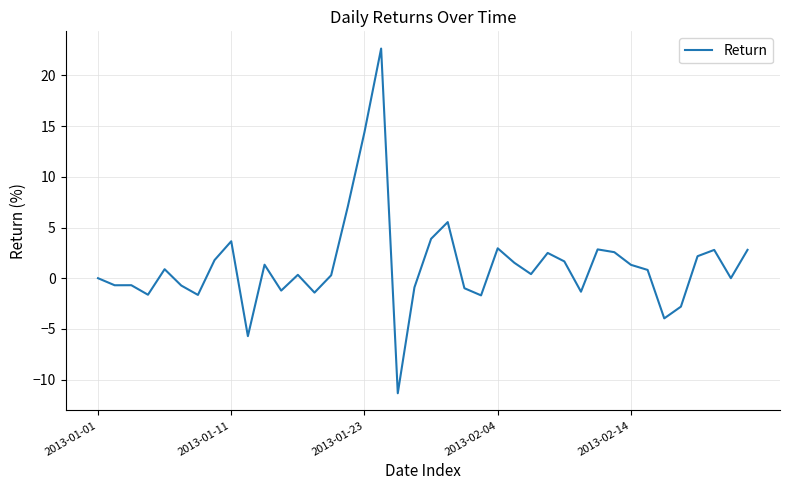

What is the minimum value shown in the chart?

-11.3